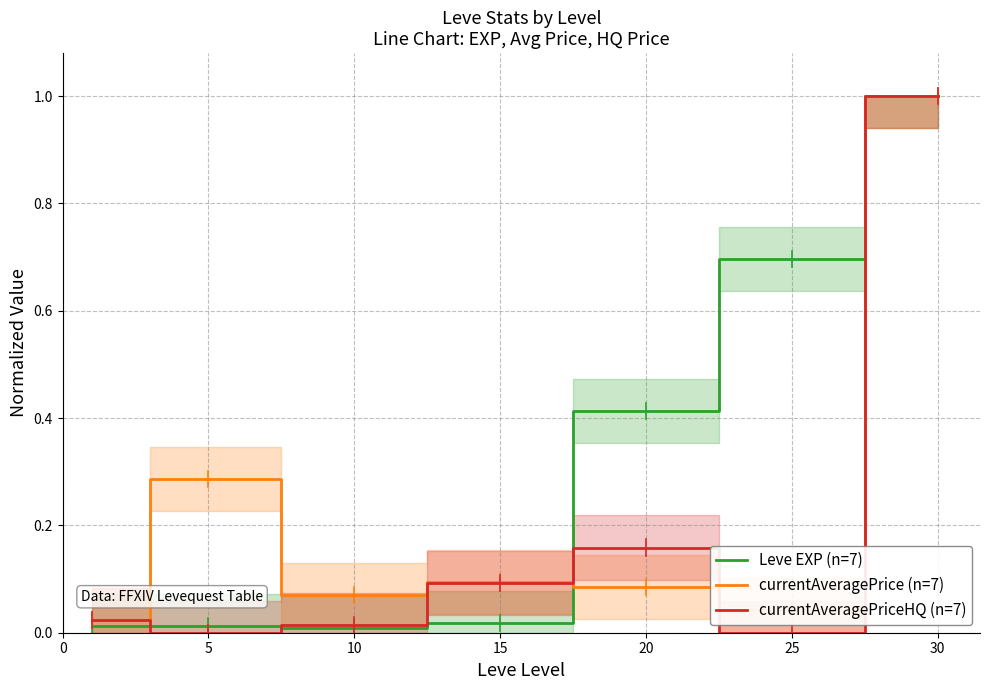

What are all the series names shown in the legend?

Leve EXP (n=7), currentAveragePrice (n=7), currentAveragePriceHQ (n=7)